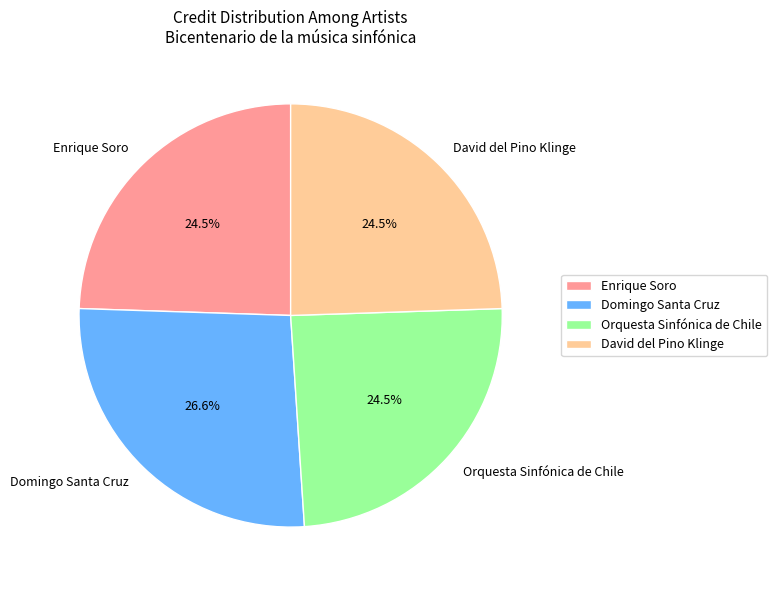

To the nearest percent, what is the combined percentage of Enrique Soro and Domingo Santa Cruz?

51%